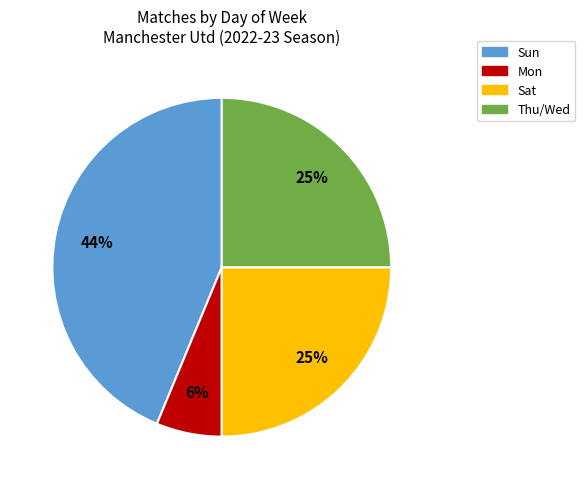

Which slice is the largest?

Sun